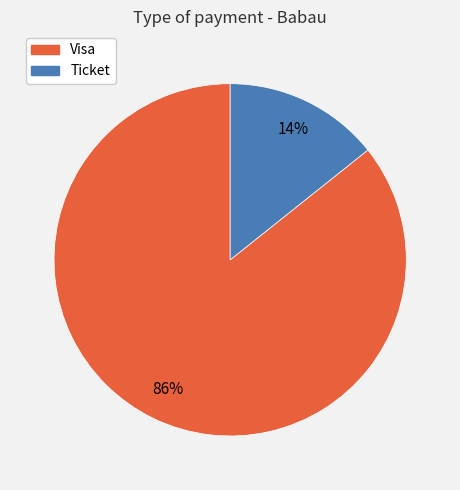

Which category has the smallest portion of the pie?

Ticket